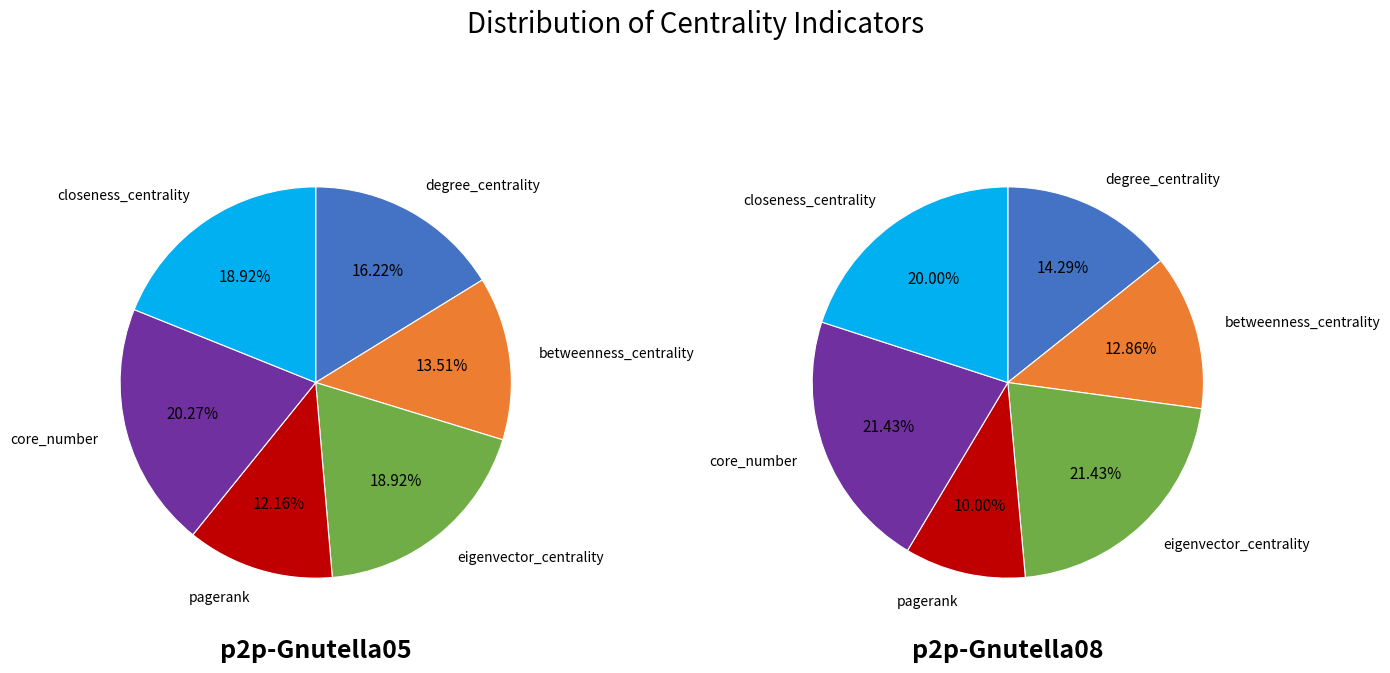

How many segments does this pie chart have?

6